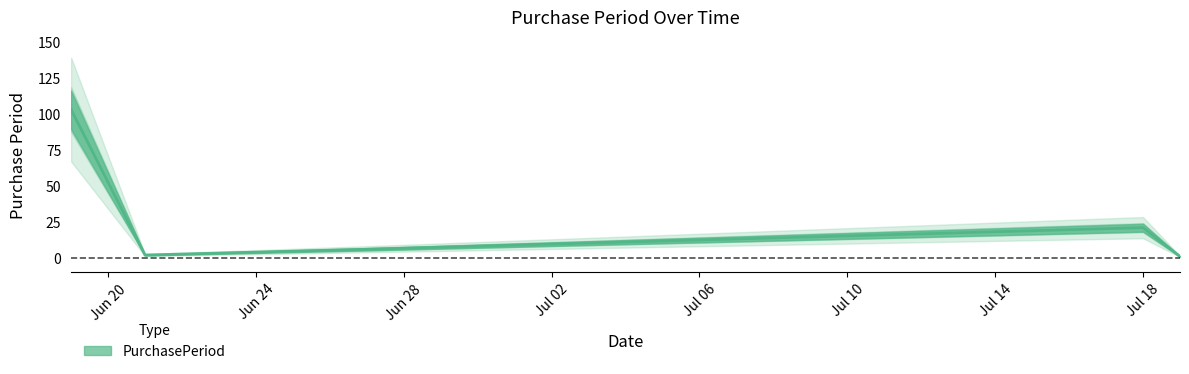

Where is the first local maximum?

Jul 18